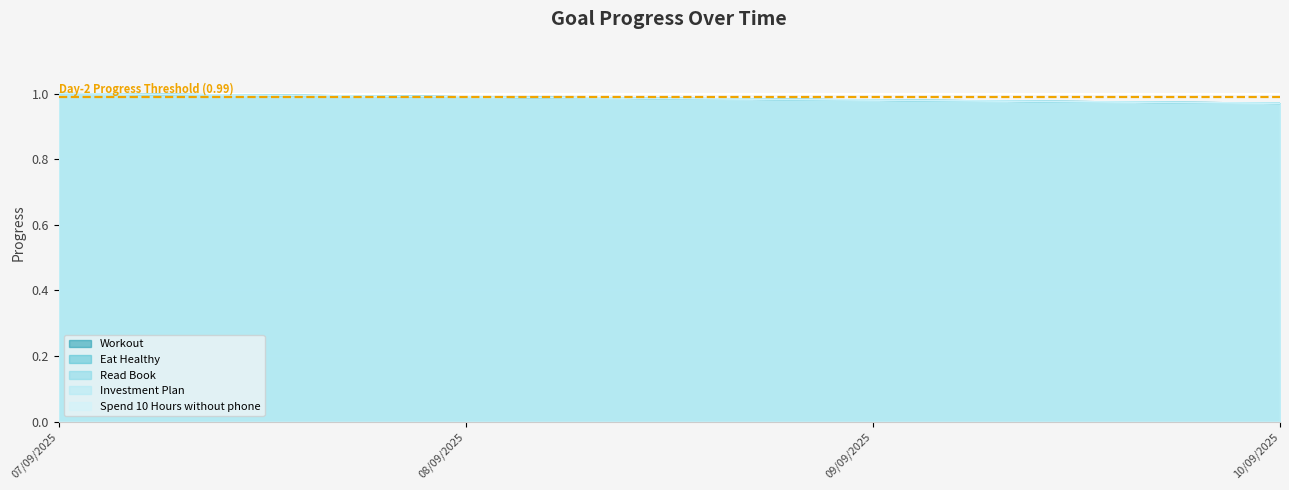

What is the total value across all series at 10/09/2025?

4.9